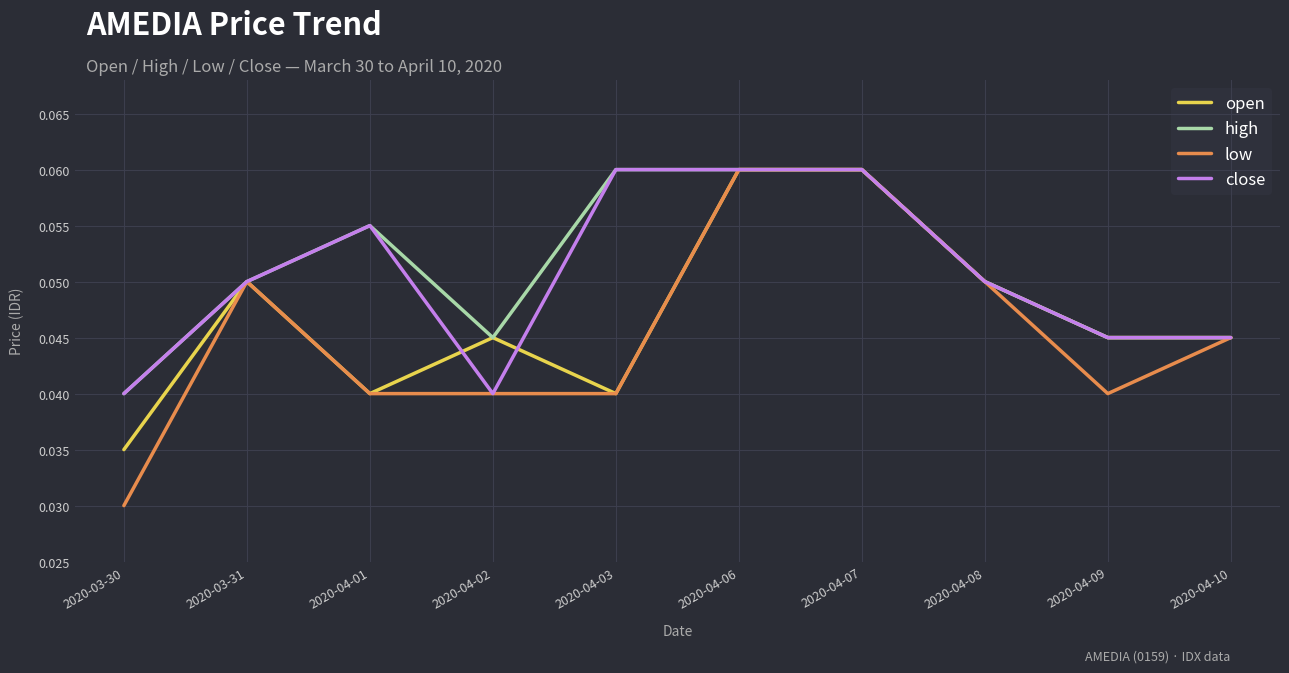

What are all the series names shown in the legend?

open, high, low, close